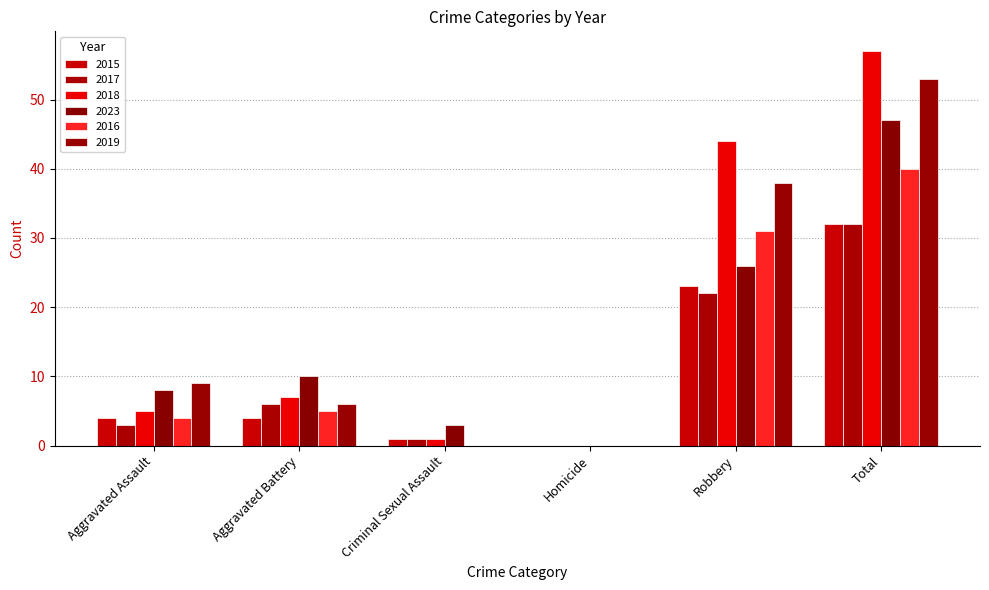

What are all the series names shown in the legend?

2015, 2017, 2018, 2023, 2016, 2019